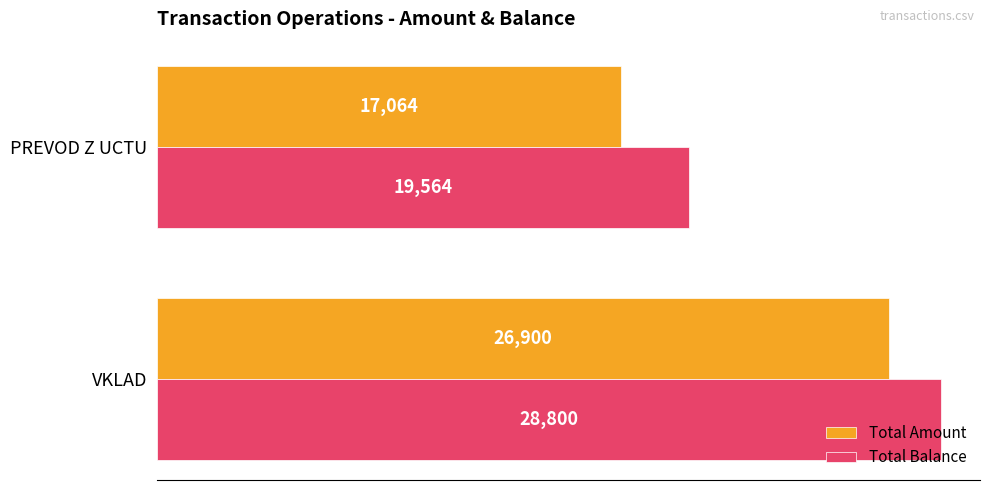

What is the lowest value of the Total Amount series?

17064